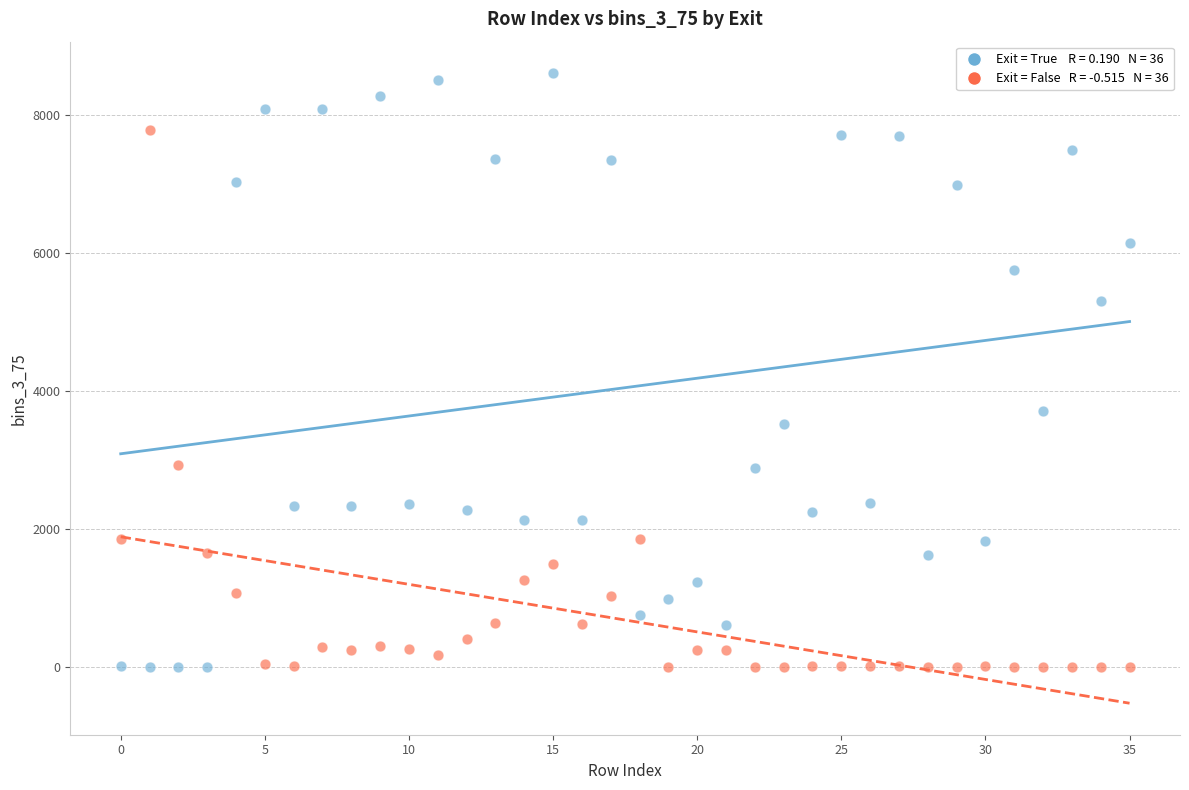

Across all series, what Y value is closest to 4304?

3704